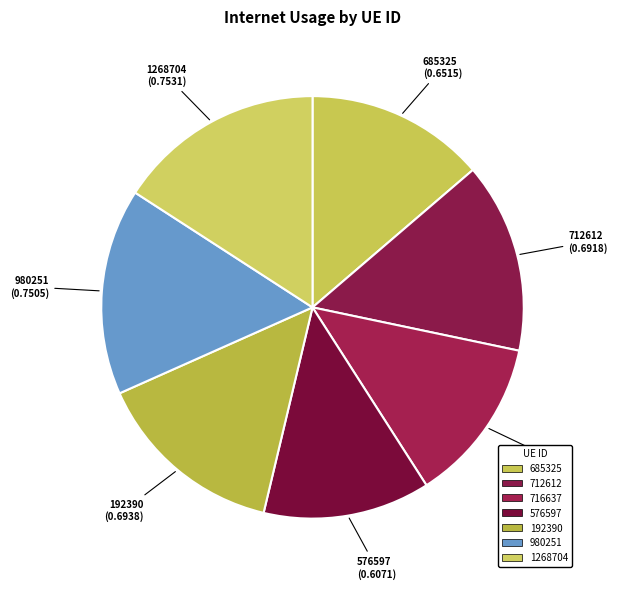

Between 576597 and 712612, which is larger?

712612